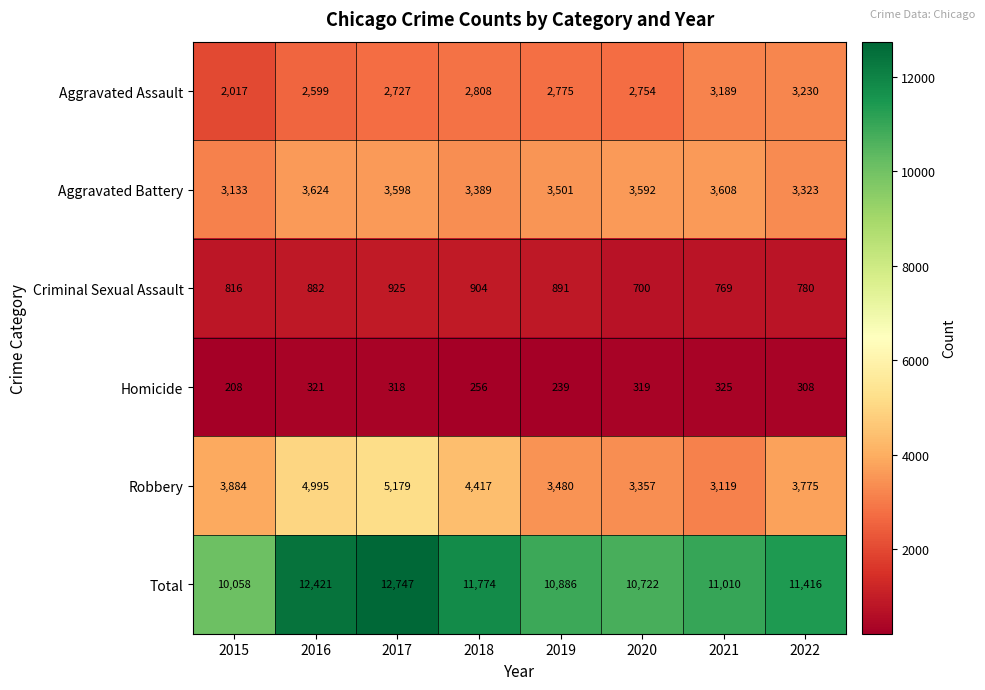

The Aggravated Assault series shows 3230 at 2022. True or false?

True